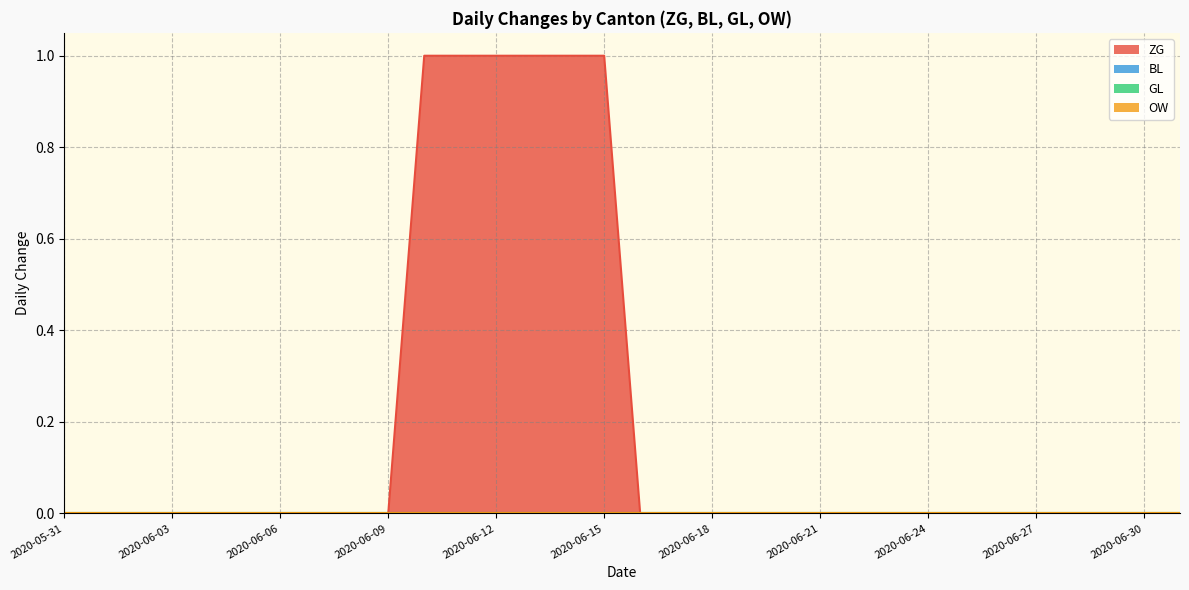

The ZG series shows 0 at 2020-06-25. True or false?

False